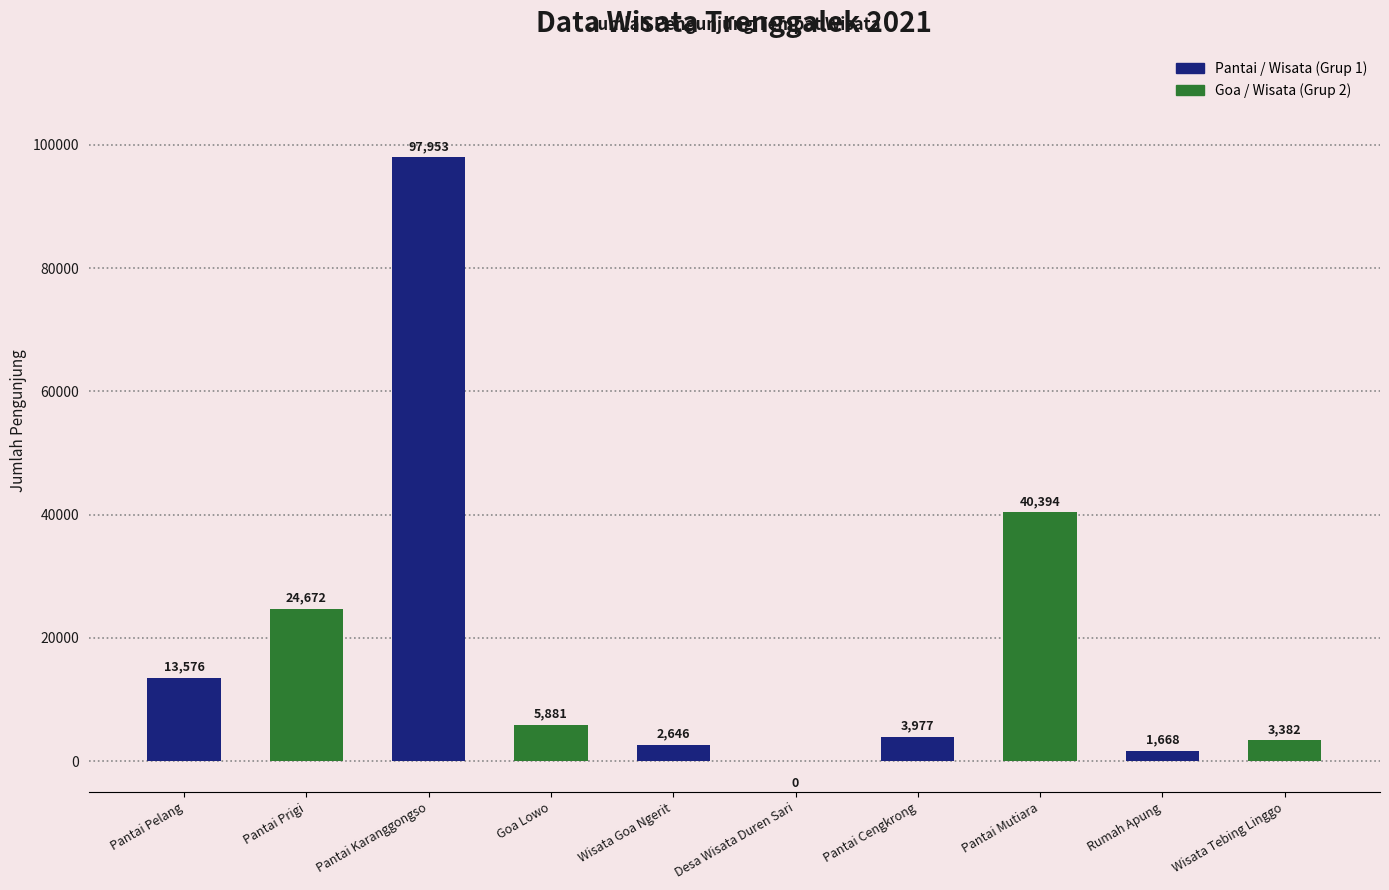

Read the value at Wisata Tebing Linggo, to the nearest 10.

3380